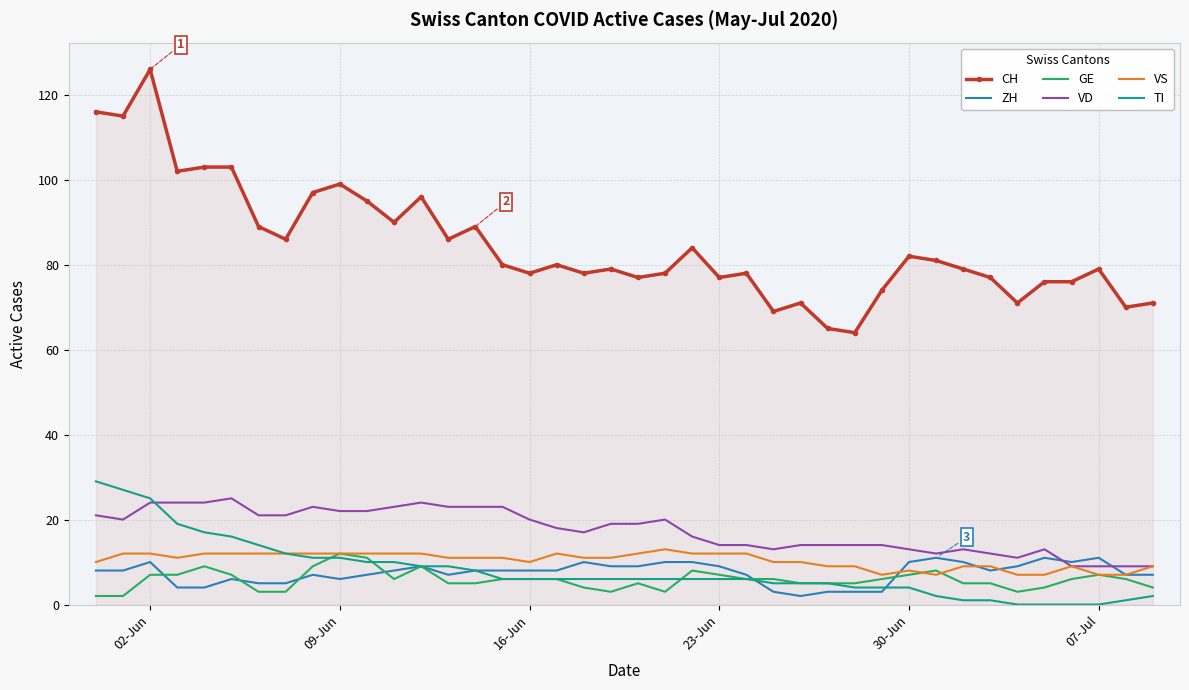

Which series has the widest spread of values?

CH